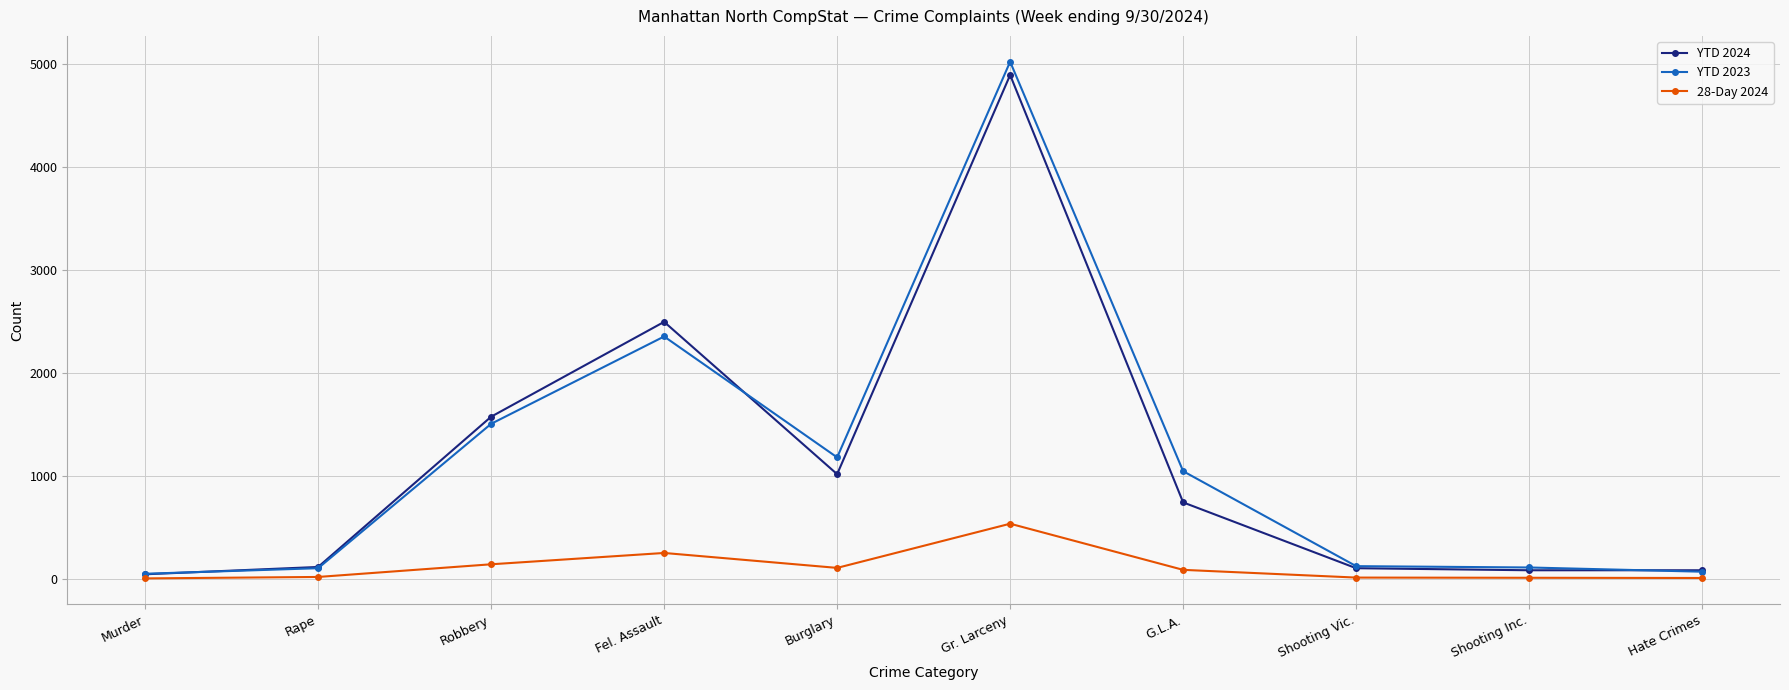

What is the maximum value for YTD 2023?

5019